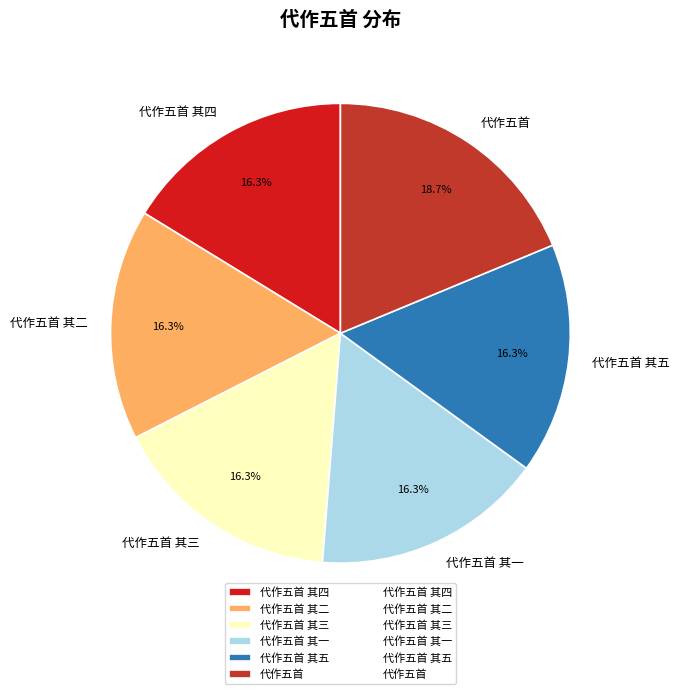

To the nearest percent, what is the average slice percentage?

17%